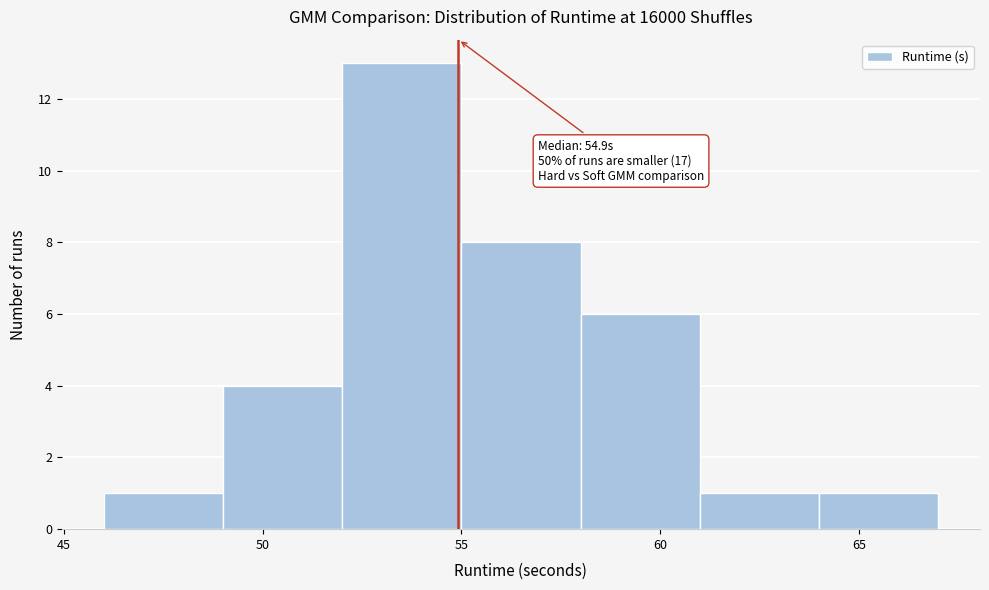

Which range on the x-axis has the tallest bar?

52 to 55